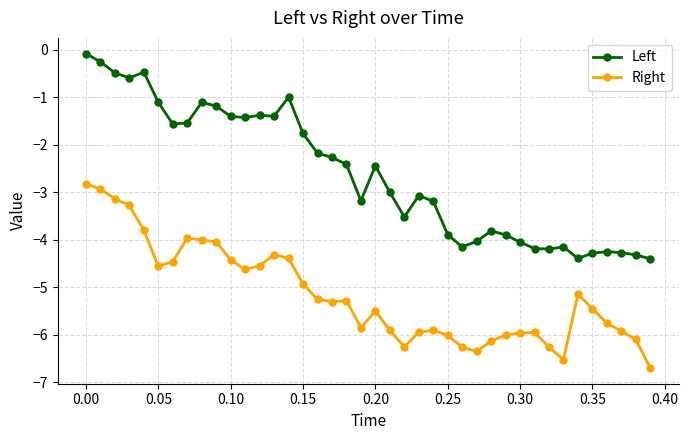

What is the maximum value for Right?

-2.8